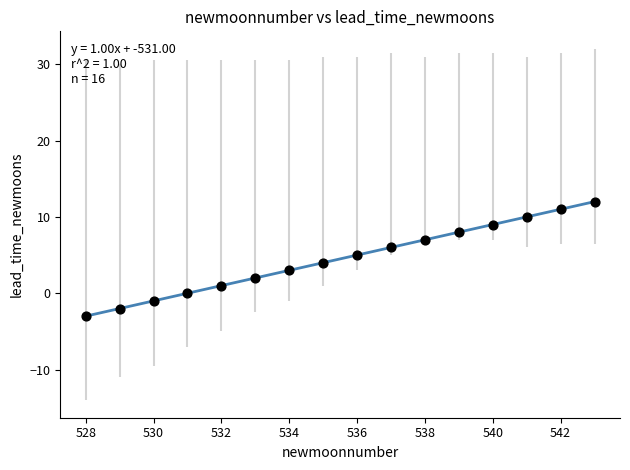

What is the range of X values (max minus min)?

15